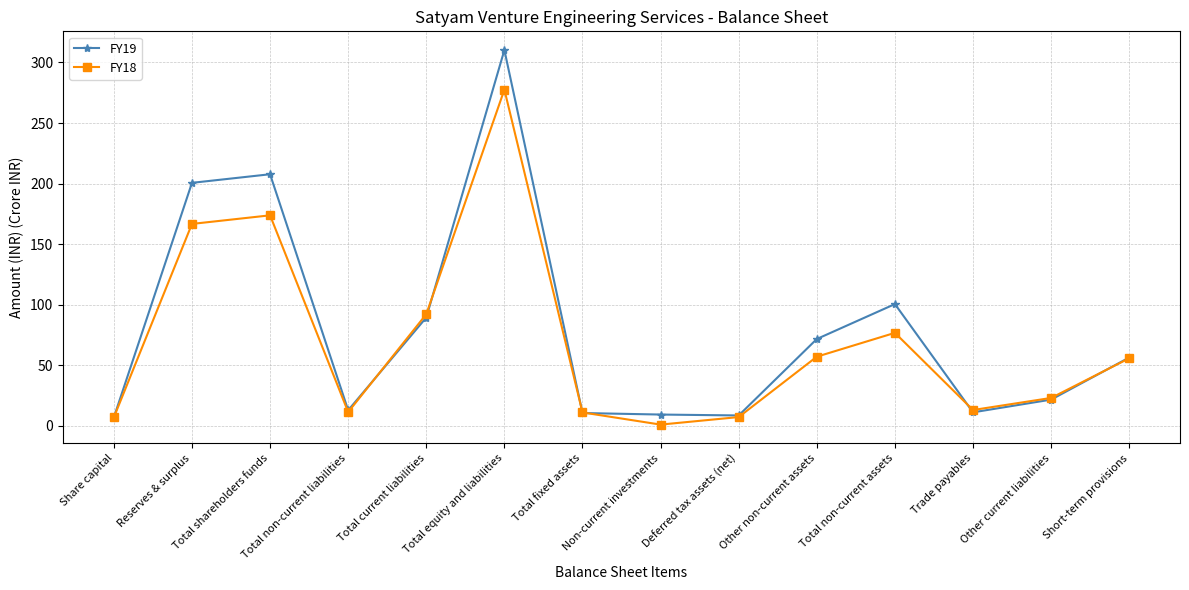

At Total non-current assets, list the series in order from smallest to largest.

FY18, FY19